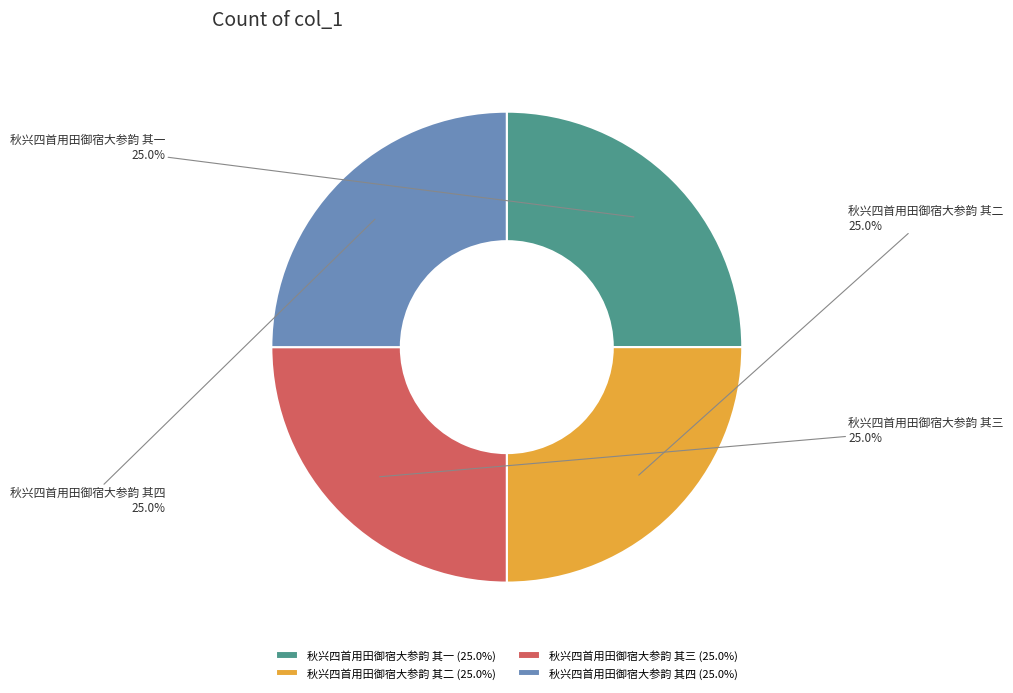

What is the ratio of the value at 秋兴四首用田御宿大参韵 其三 to the value at 秋兴四首用田御宿大参韵 其二?

1.0